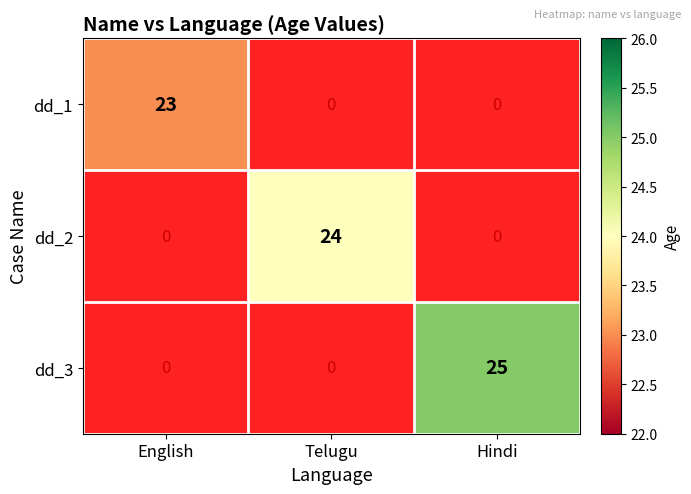

Is it true that dd_1 equals 37 at English?

False